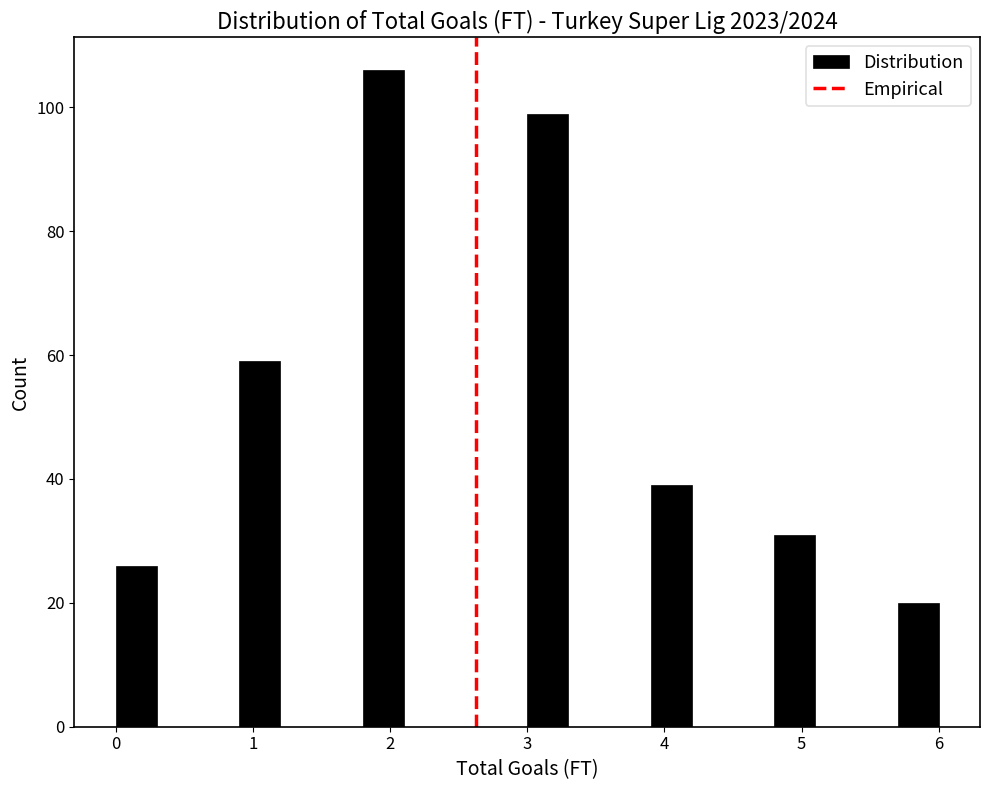

Read against the x-axis, roughly where is the centre of the tallest bar?

2.0